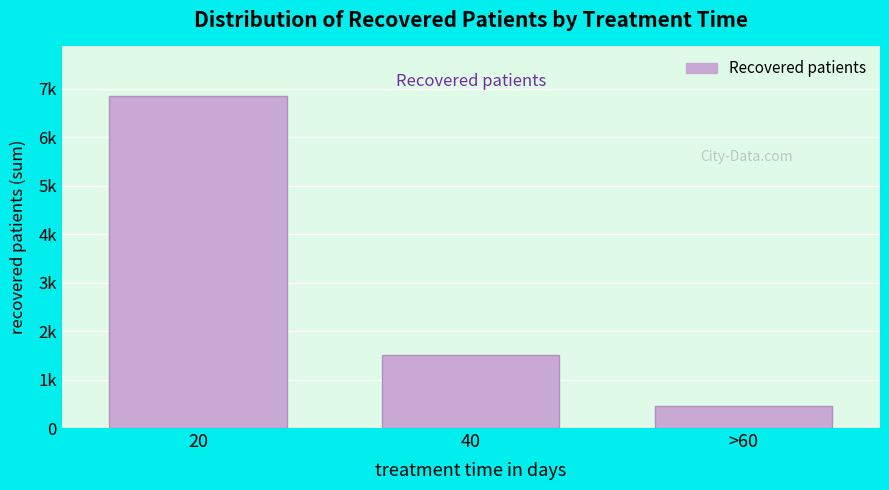

Are the bars horizontal?

No